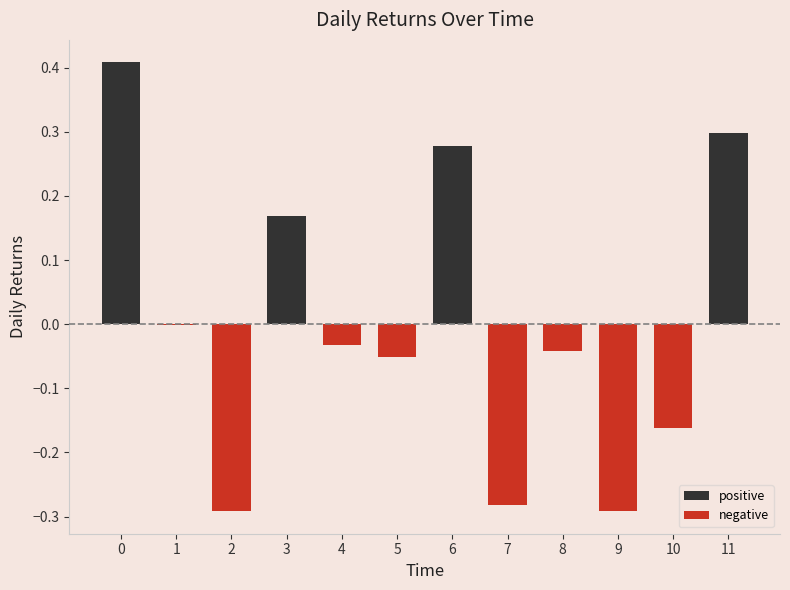

The value at 10 is -0.3. True or false?

False